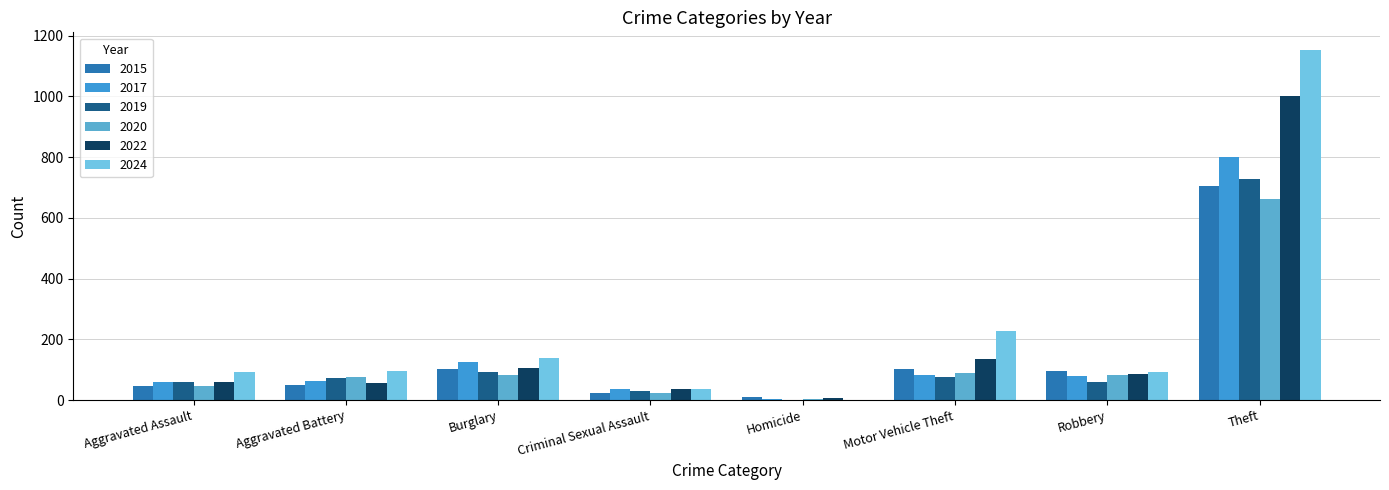

The value of 2022 at Robbery is 142. True or false?

False